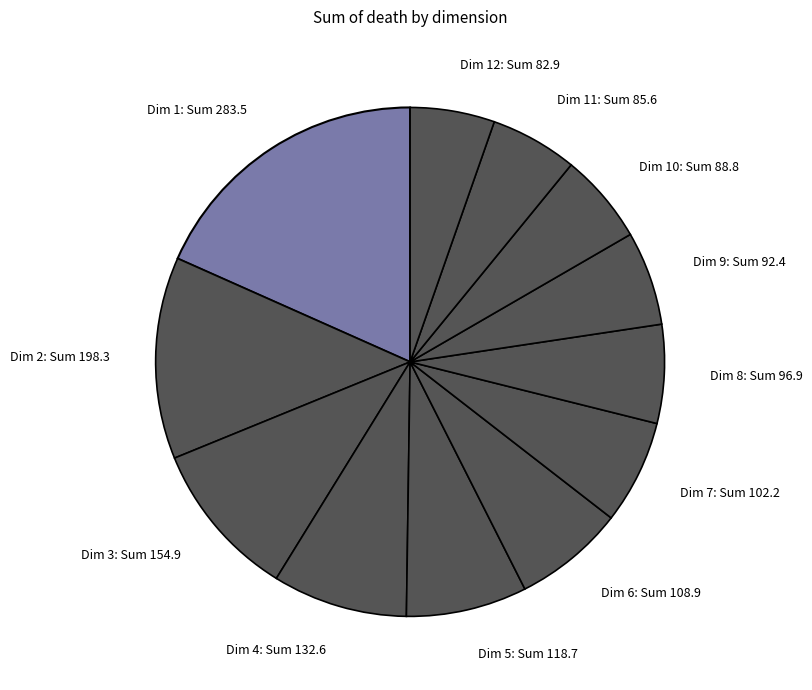

Is the sum of Dim 2: Sum 198.3 and Dim 11: Sum 85.6 greater than half?

No